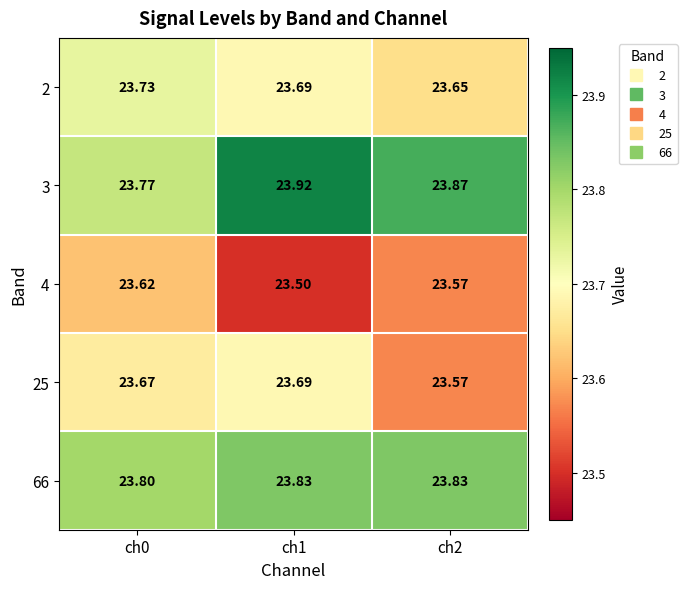

Is the value of 2 at ch0 greater than the value of 4 at ch1?

Yes